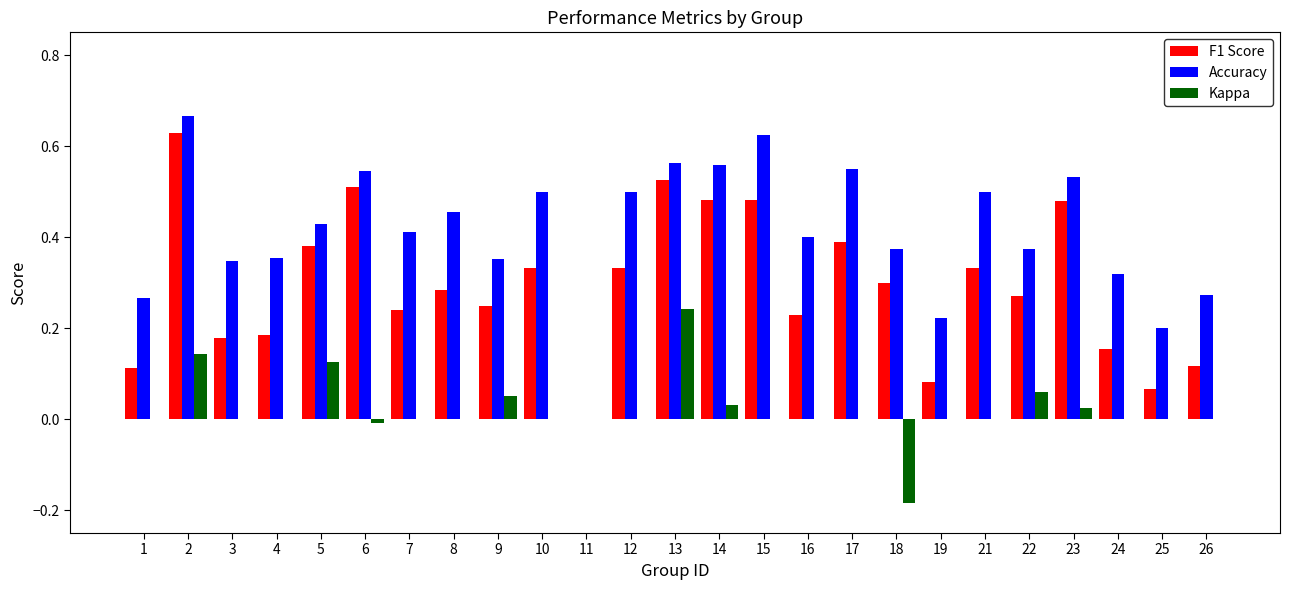

How many distinct data groups are displayed?

3